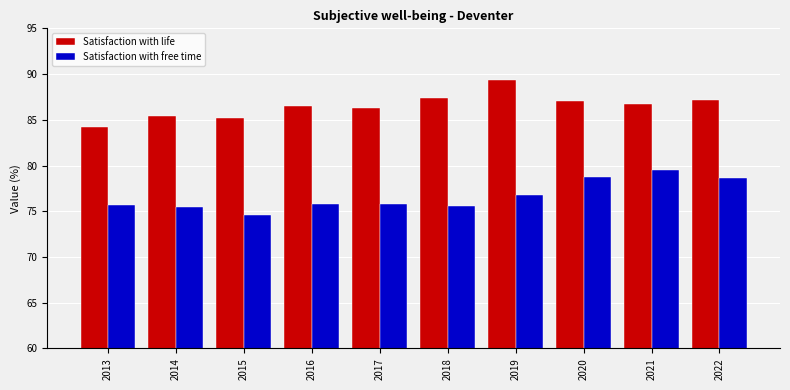

What is the difference between the highest and lowest values at 2017?

10.5